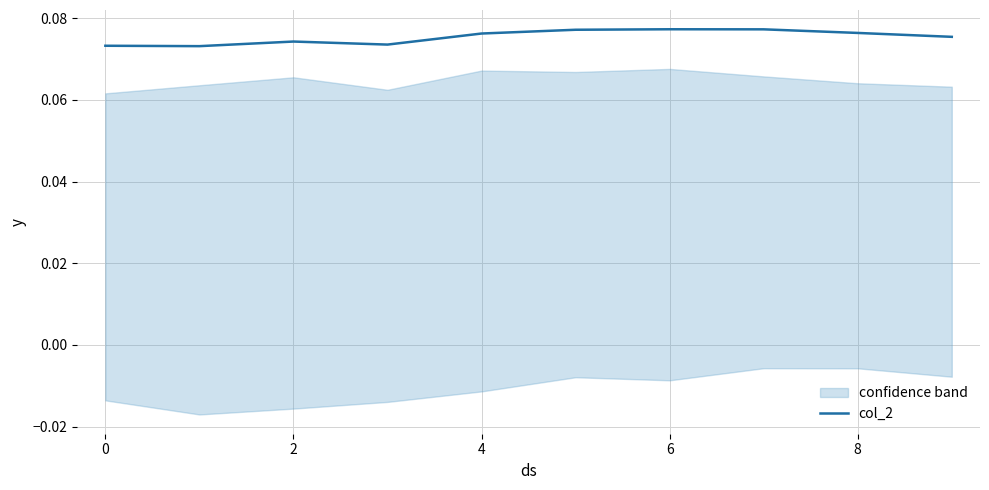

True or false: the data shows 0.1 at 2.

True